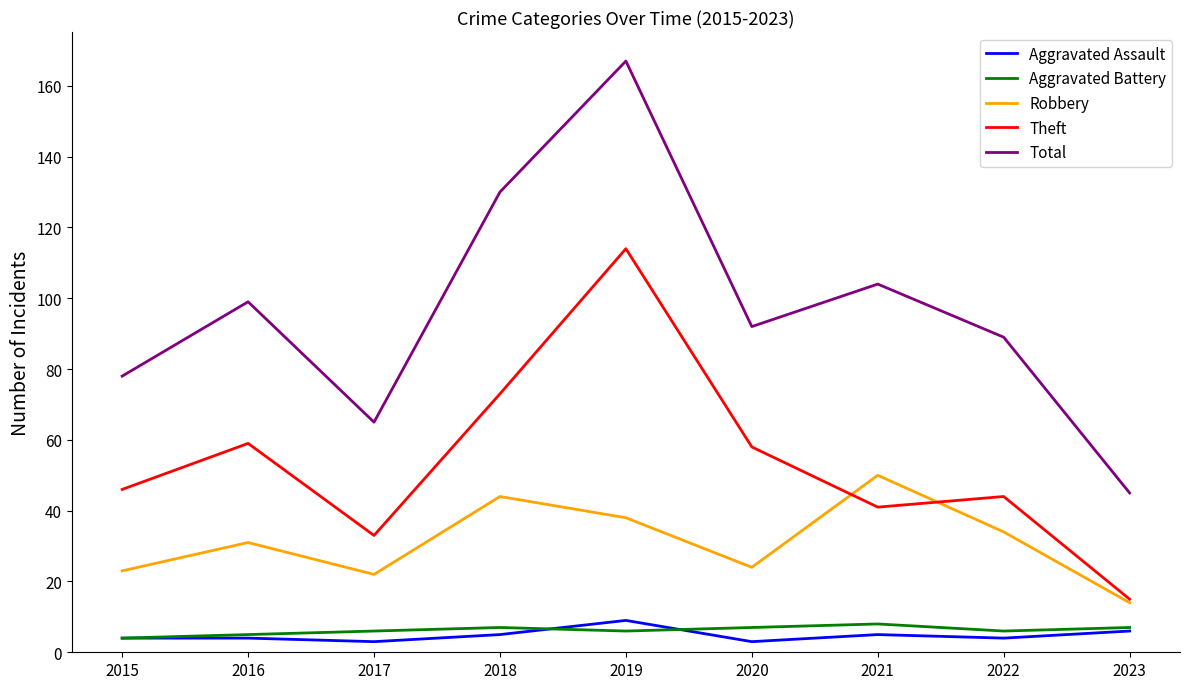

How many interior local valleys does the Theft series have?

2